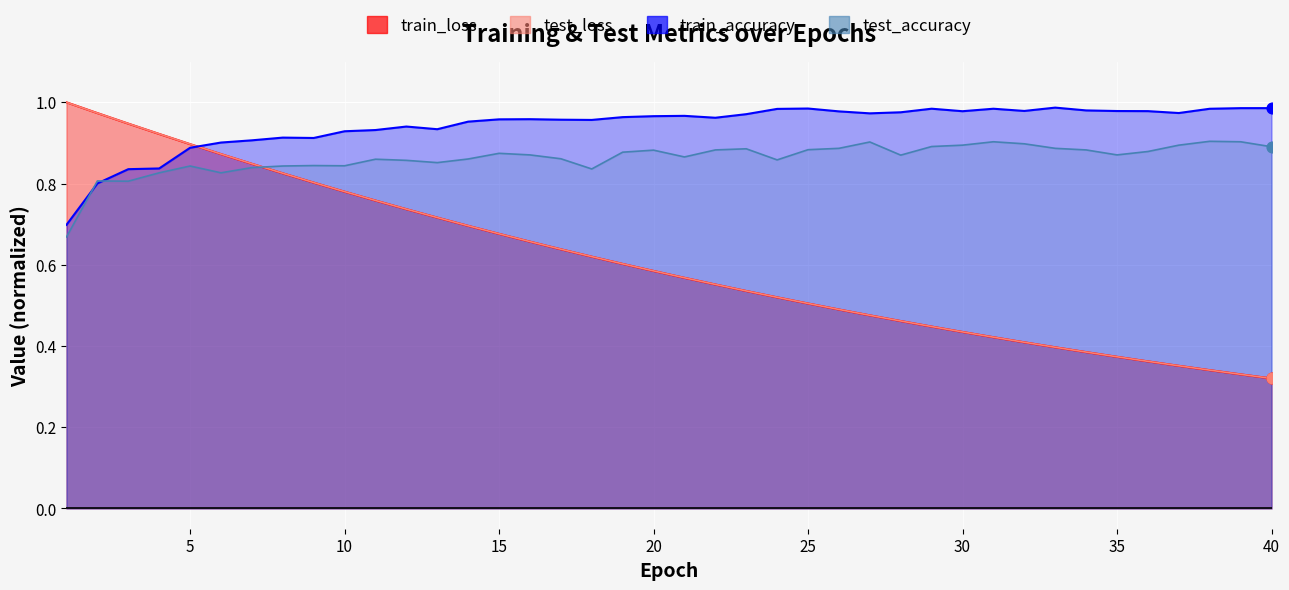

Is the value of test_loss at 10 greater than the value of train_loss at 22?

Yes